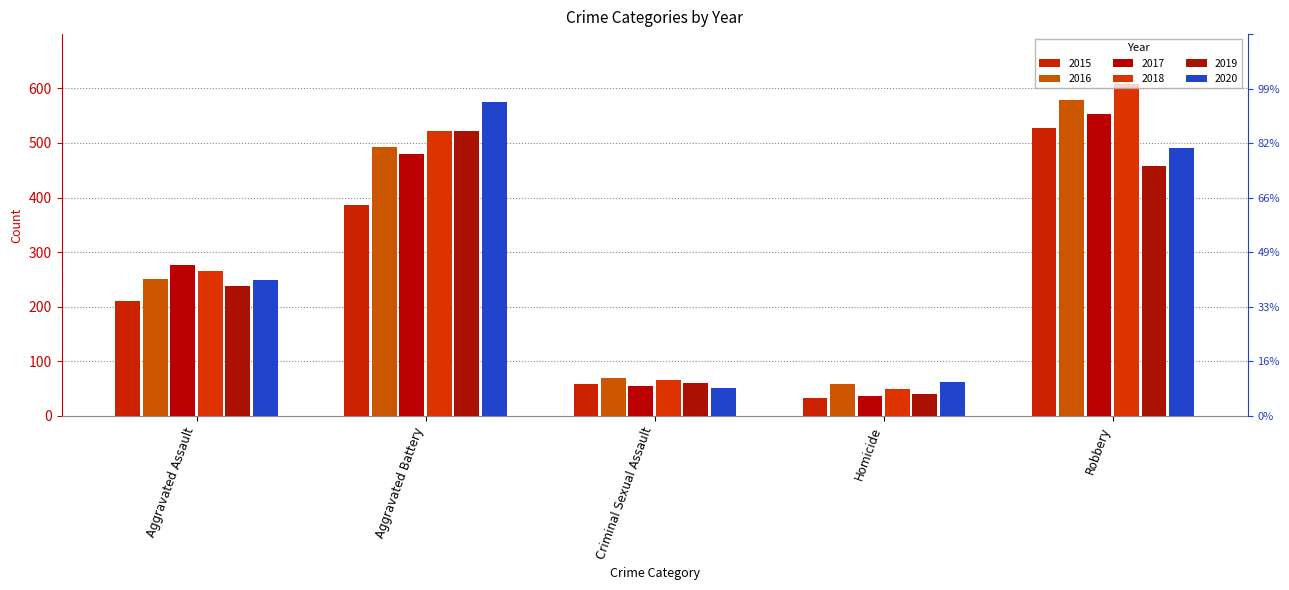

The 2017 series shows 55 at Criminal Sexual Assault. True or false?

True